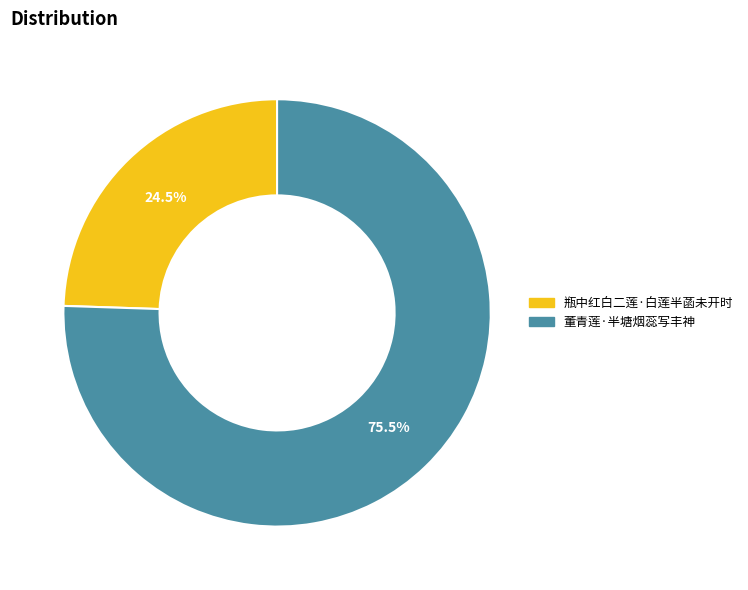

Does 瓶中红白二莲·白莲半菡未开时 represent more than half of the total?

No